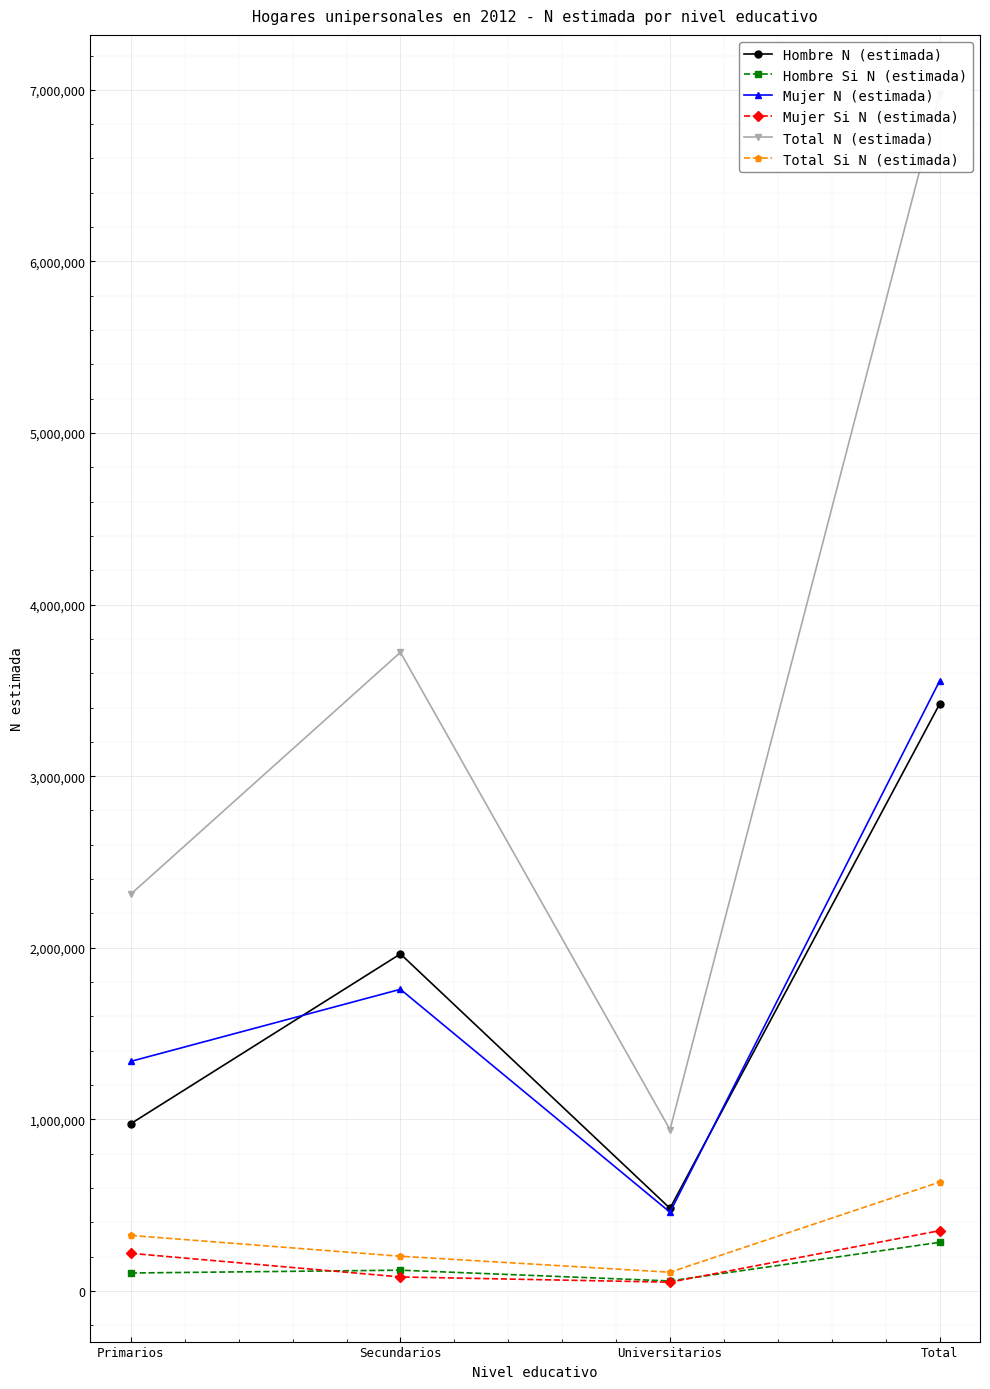

True or false: Total Si N (estimada) and Mujer N (estimada) cross at least once.

False